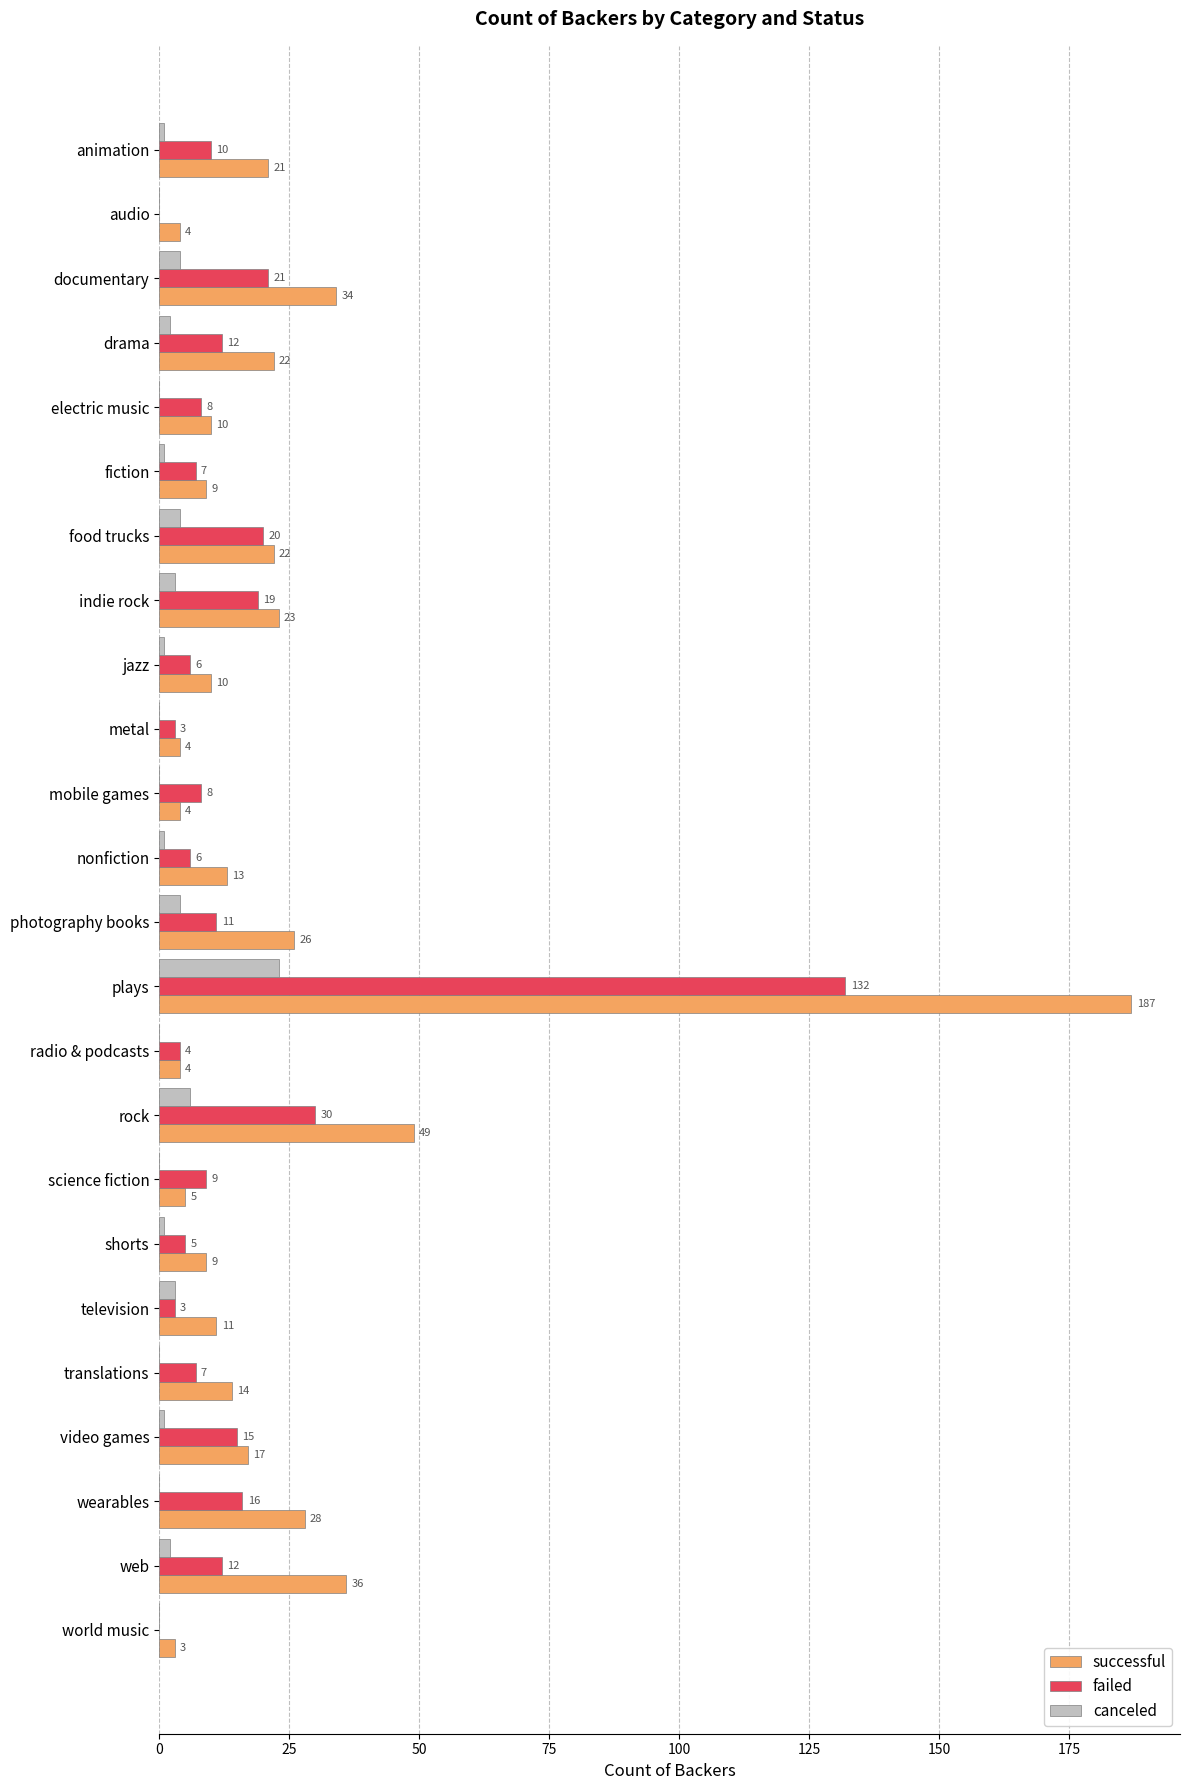

True or false: failed has a value of 46 at audio.

False